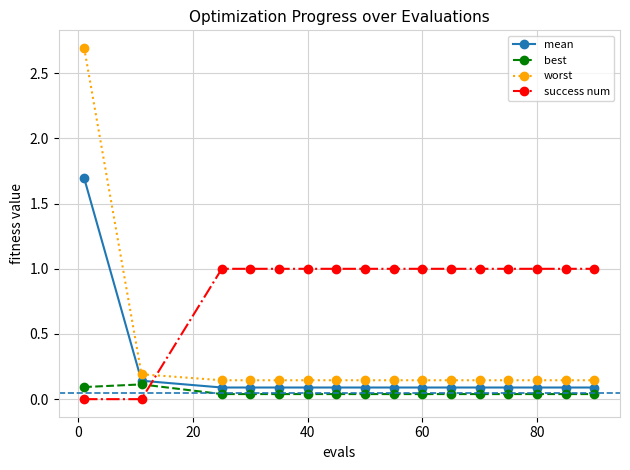

List the series in order of their peak value, highest first.

worst, mean, success num, best